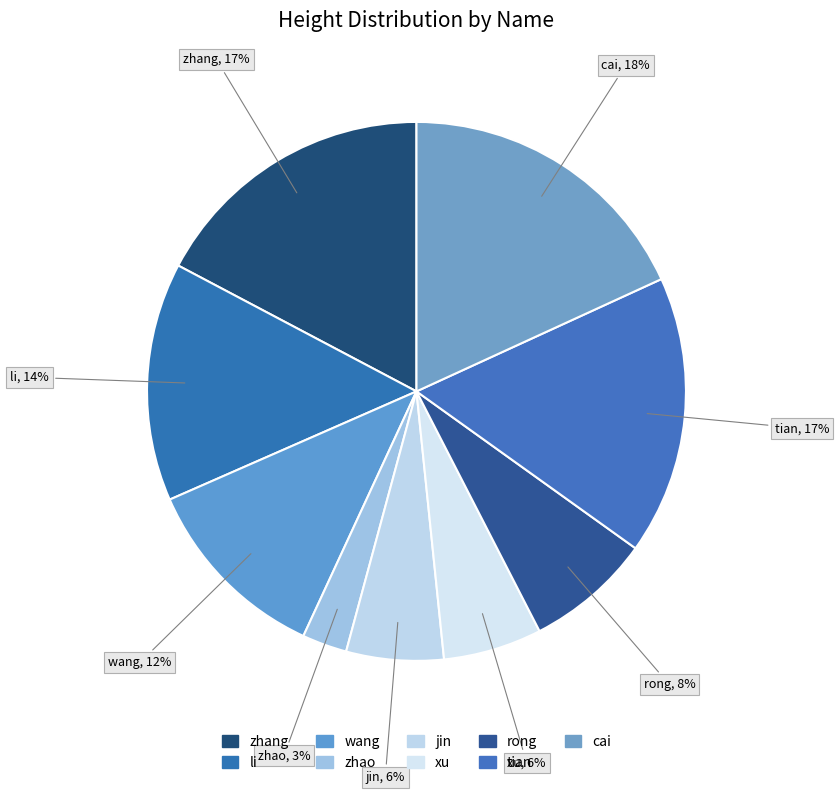

What percentage is the zhao slice, to the nearest percent?

3%